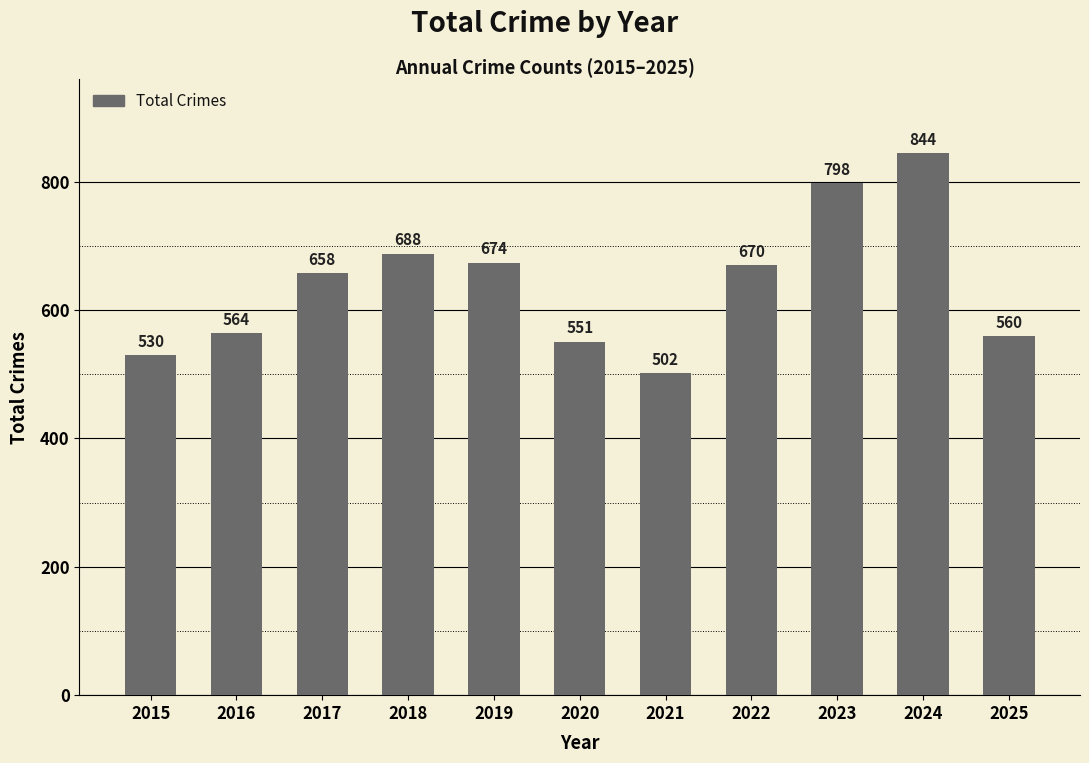

What is the ratio of the value at 2019 to the value at 2021?

1.3